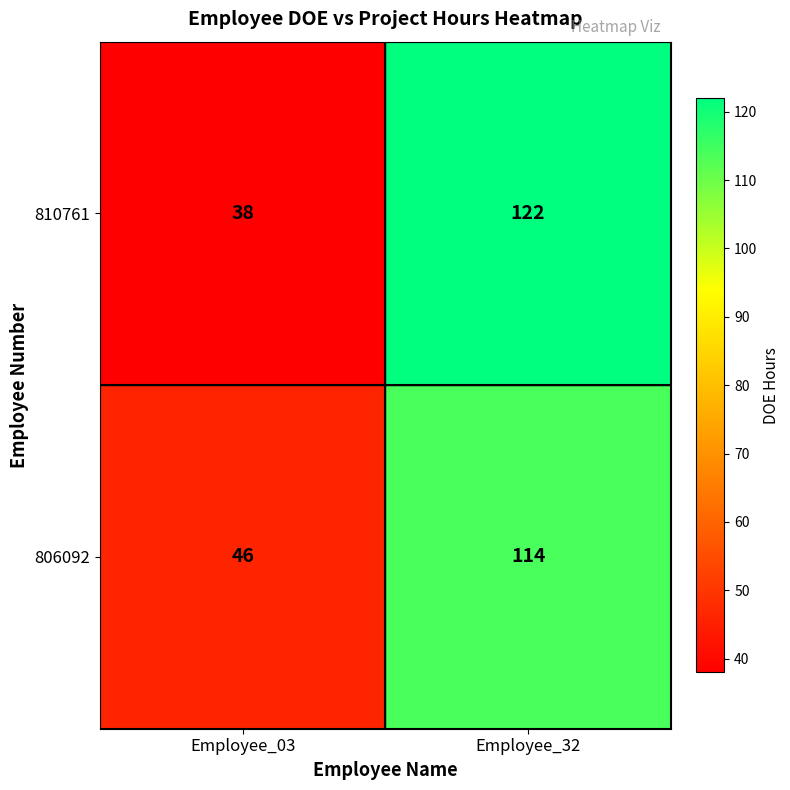

Reading right to left, extract all data points from this chart.

810761: 122	38
806092: 114	46